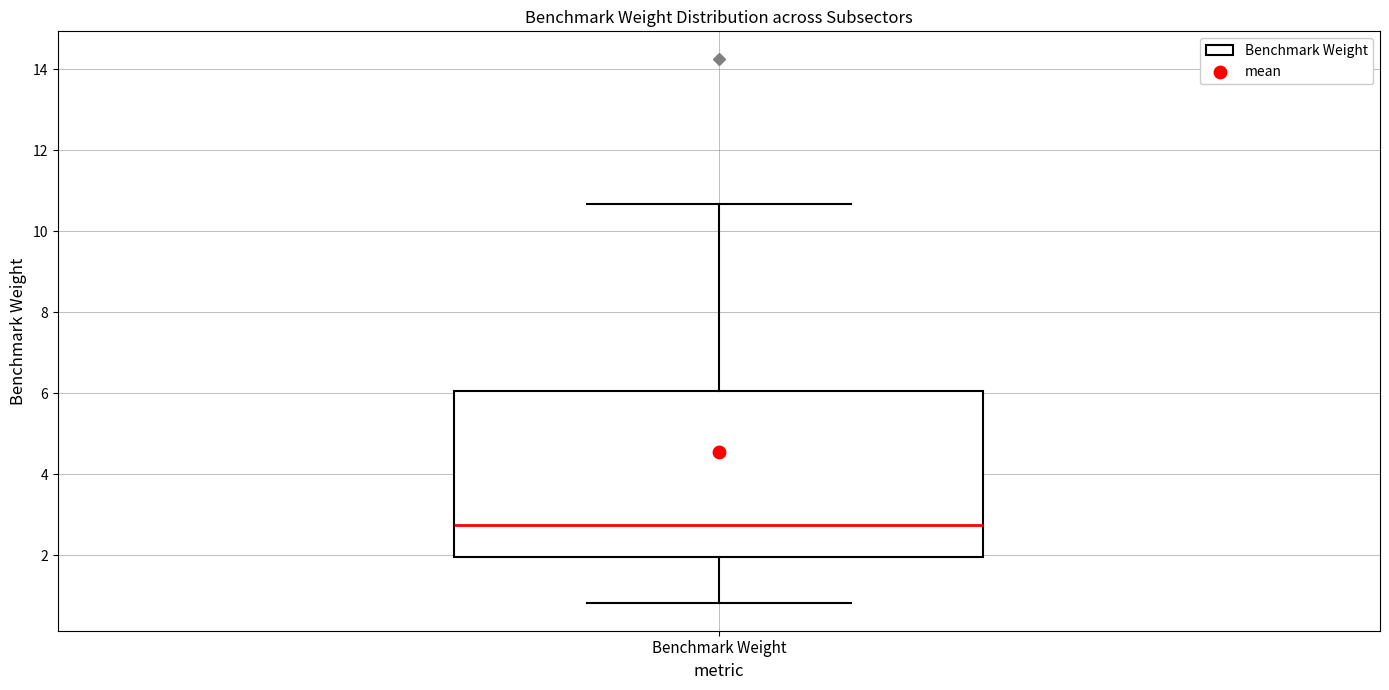

Read this box plot against the y-axis: the position of the median line, the range covered by the box, and the ends of both whiskers. The values are not printed on the chart, so give them approximately, as read against the axis.

median 2.8, box 2.0 to 6.0, whiskers 0.8 to 10.6